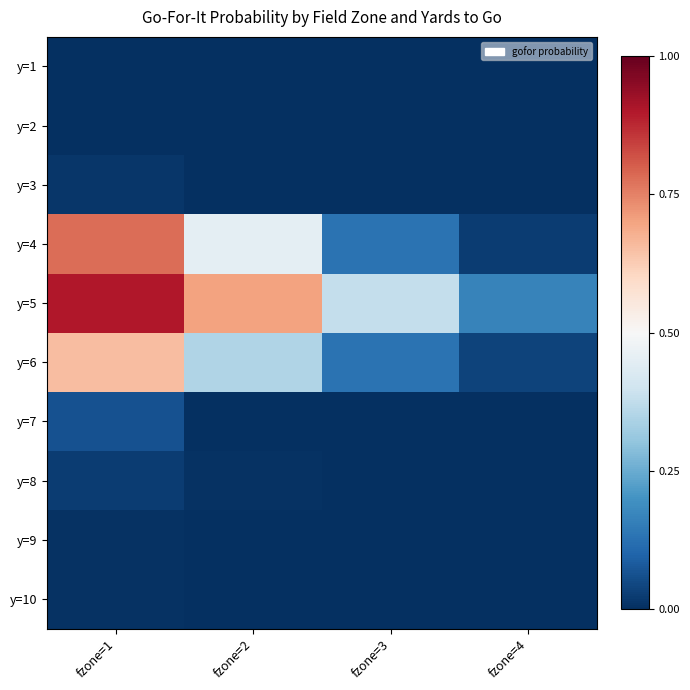

Reading left to right, list all the values displayed in this chart.

y=1: fzone=1=0.0	fzone=2=0.0	fzone=3=0.0	fzone=4=0.0
y=2: fzone=1=0.0	fzone=2=0.0	fzone=3=0.0	fzone=4=0.0
y=3: fzone=1=0.0	fzone=2=0.0	fzone=3=0.0	fzone=4=0.0
y=4: fzone=1=0.8	fzone=2=0.5	fzone=3=0.1	fzone=4=0.0
y=5: fzone=1=0.9	fzone=2=0.7	fzone=3=0.4	fzone=4=0.2
y=6: fzone=1=0.7	fzone=2=0.3	fzone=3=0.1	fzone=4=0.0
y=7: fzone=1=0.1	fzone=2=0.0	fzone=3=0.0	fzone=4=0.0
y=8: fzone=1=0.0	fzone=2=0.0	fzone=3=0.0	fzone=4=0.0
y=9: fzone=1=0.0	fzone=2=0.0	fzone=3=0.0	fzone=4=0.0
y=10: fzone=1=0.0	fzone=2=0.0	fzone=3=0.0	fzone=4=0.0